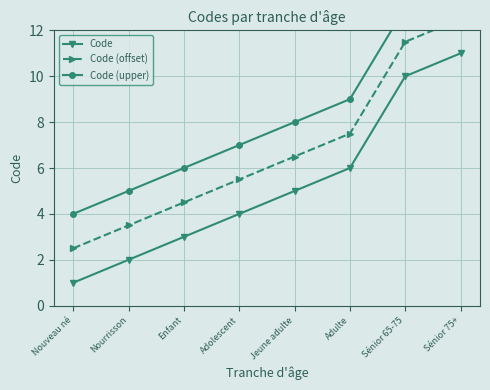

At which category is the sum across all series the highest?

Sénior 75+